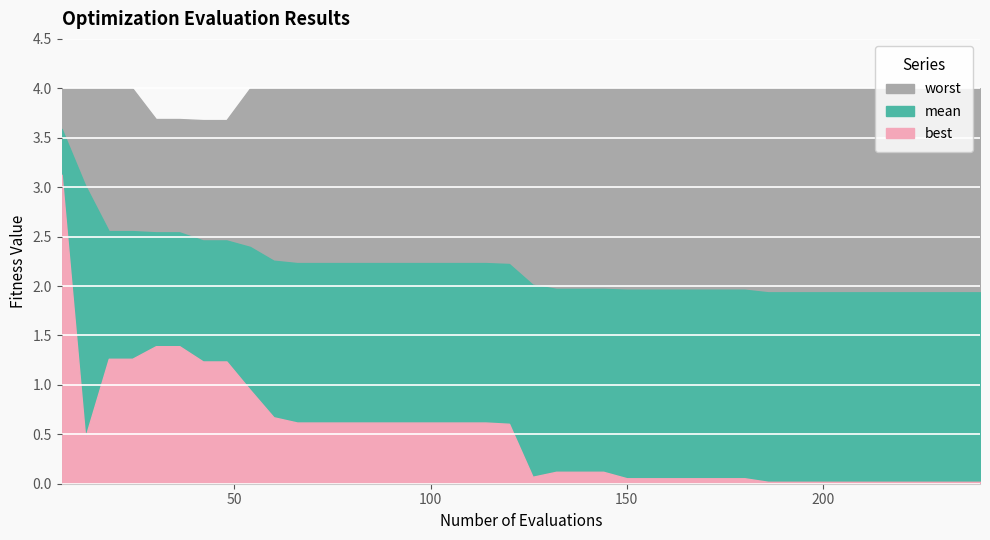

Rank the series by their maximum value, from highest to lowest.

worst, mean, best